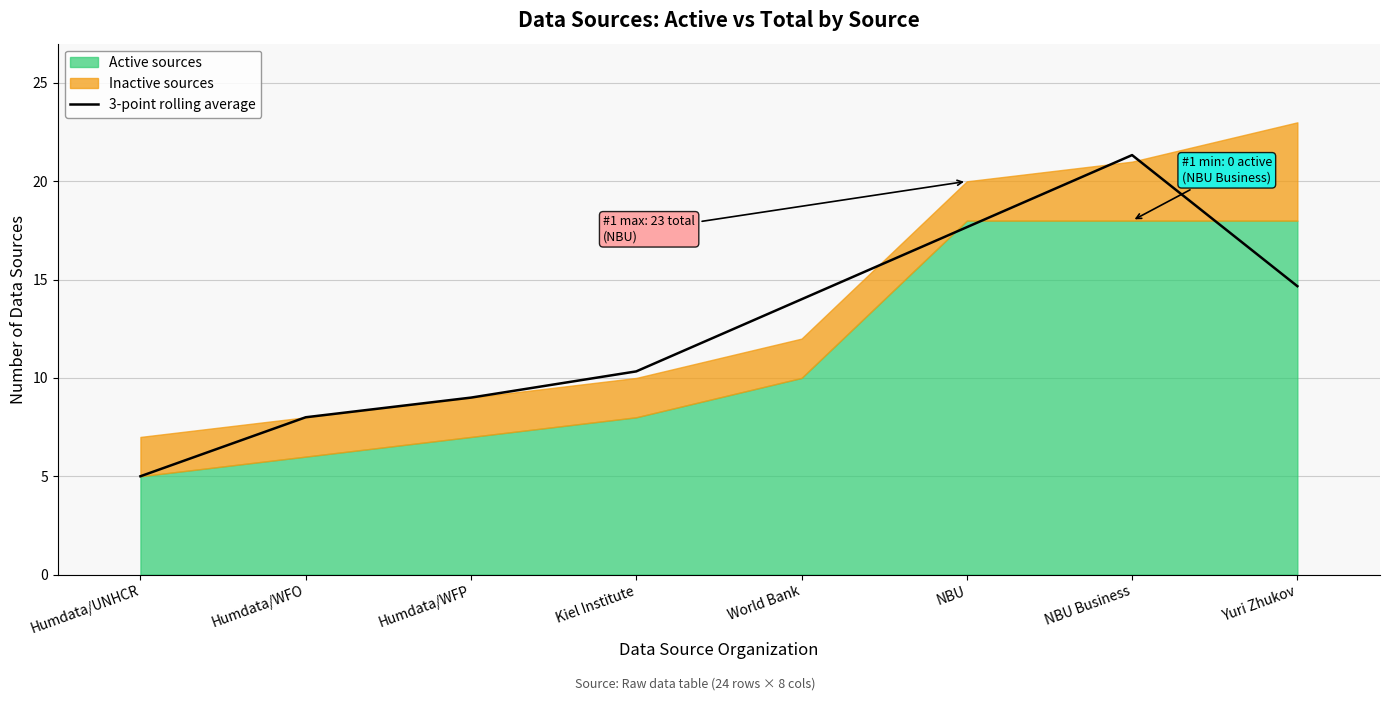

True or false: there are more than 1 points higher than both neighbors.

False